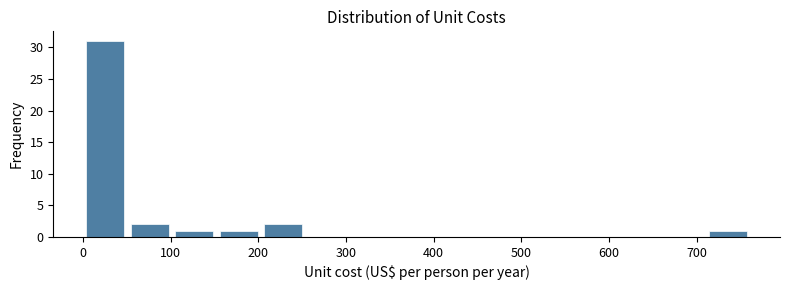

How tall is the bar that spans 50 to 100 on the x-axis? Neither the bar edges nor the heights are printed on the chart, so give them approximately, as read against the axes.

2